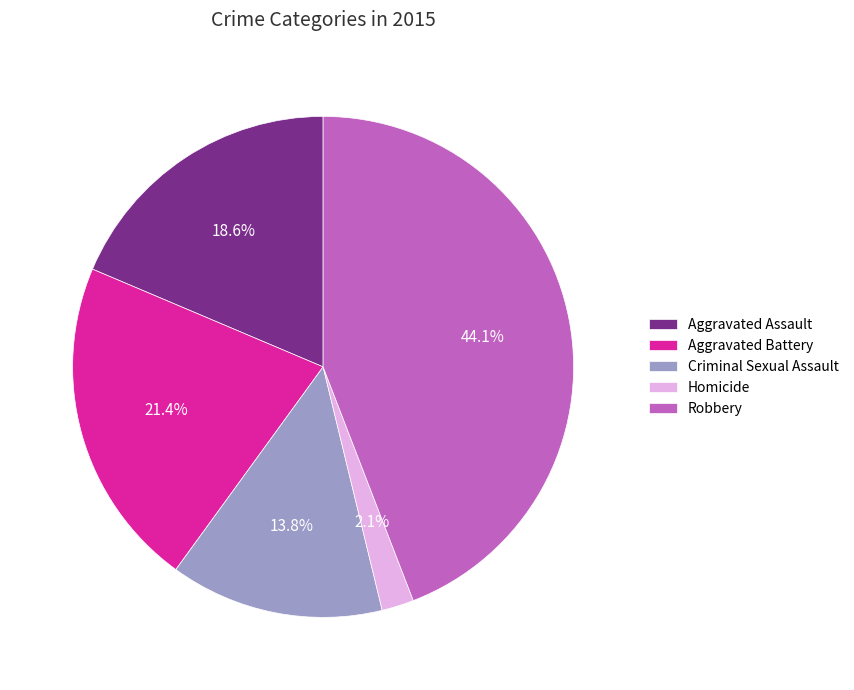

Approximately how many times larger is the value at Aggravated Assault compared to Aggravated Battery?

0.9